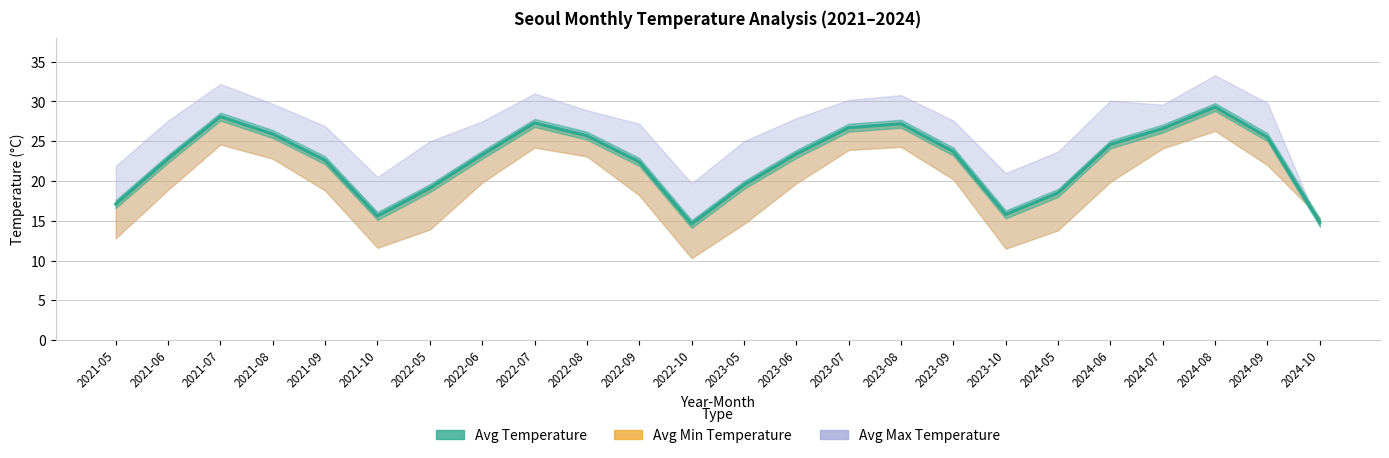

List the labels in order of value, smallest first.

2022-10, 2024-10, 2021-10, 2023-10, 2021-05, 2024-05, 2022-05, 2023-05, 2022-09, 2021-09, 2021-06, 2022-06, 2023-06, 2023-09, 2024-06, 2024-09, 2022-08, 2021-08, 2024-07, 2023-07, 2023-08, 2022-07, 2021-07, 2024-08